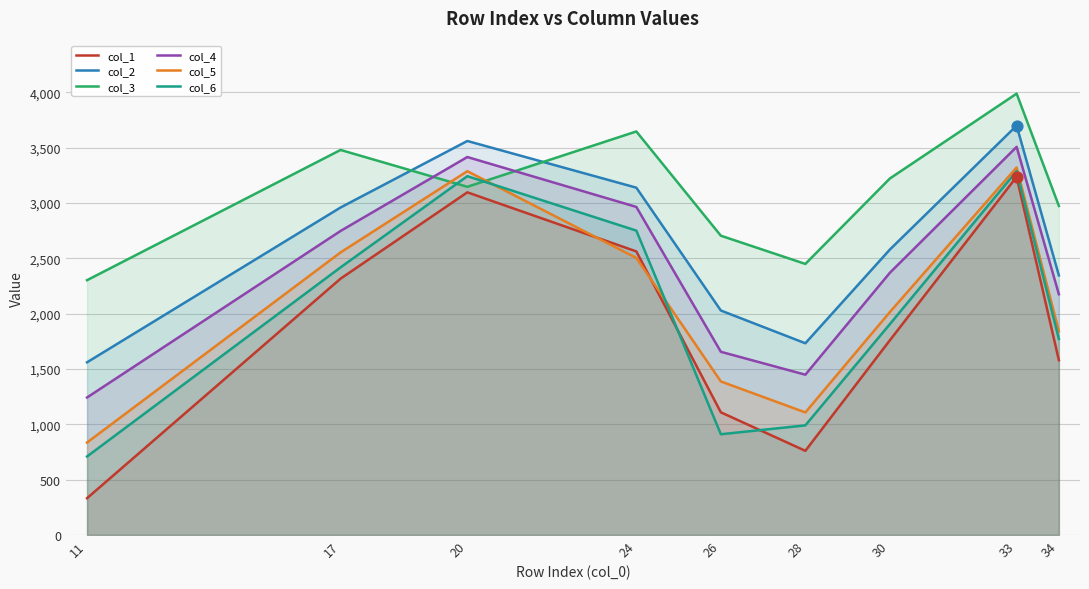

Which series contains the lowest Y value?

col_1